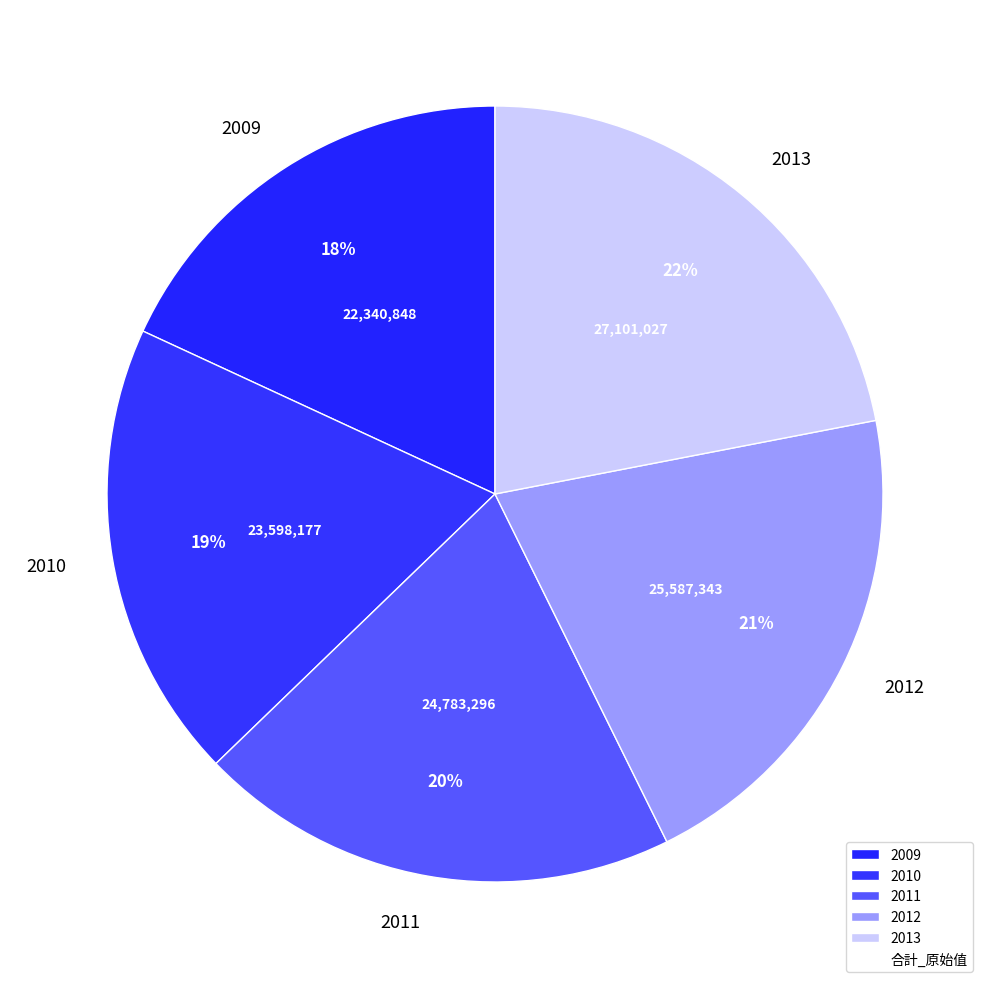

Which has a higher value, 2009 or 2012?

2012